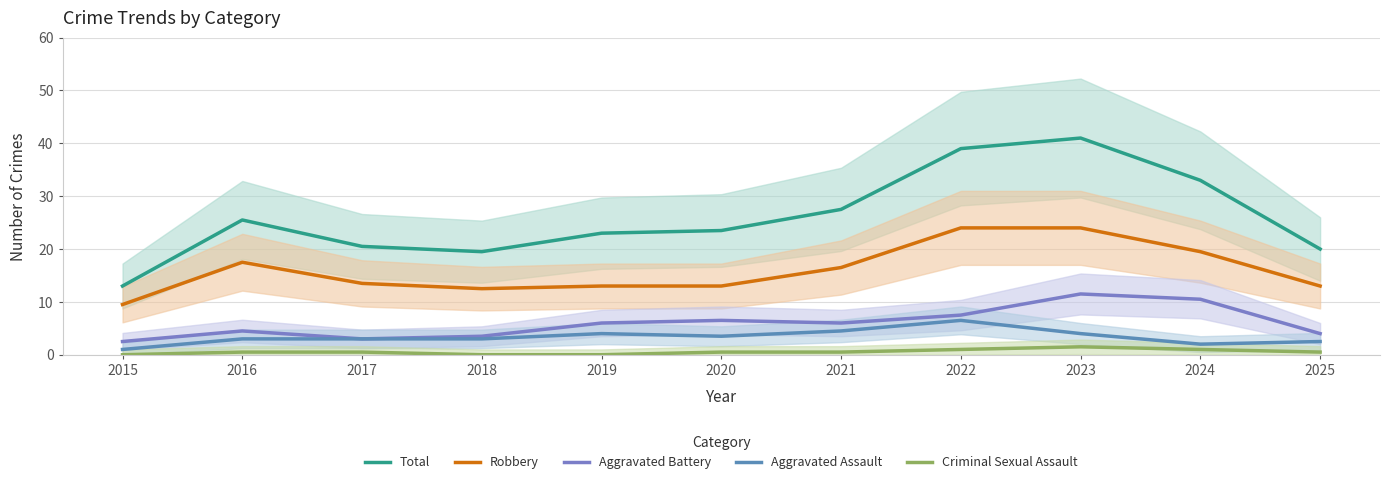

True or false: Total has more than 1 interior local peaks.

True